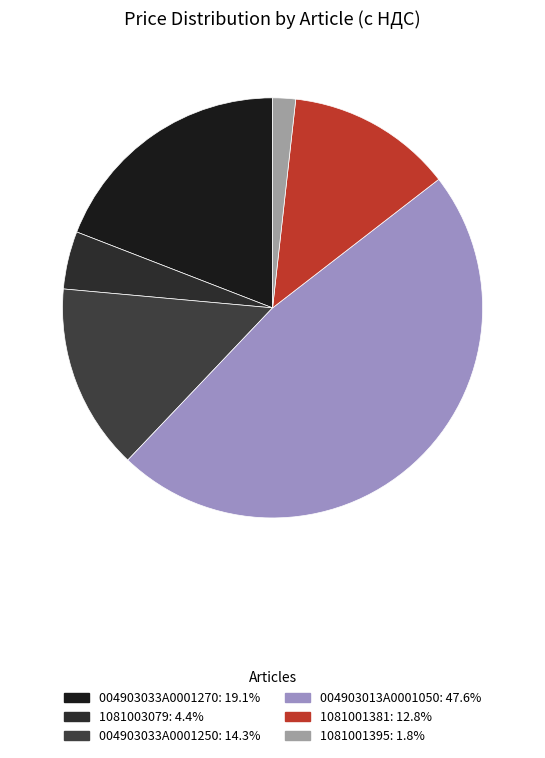

Count the number of slices in the pie.

6